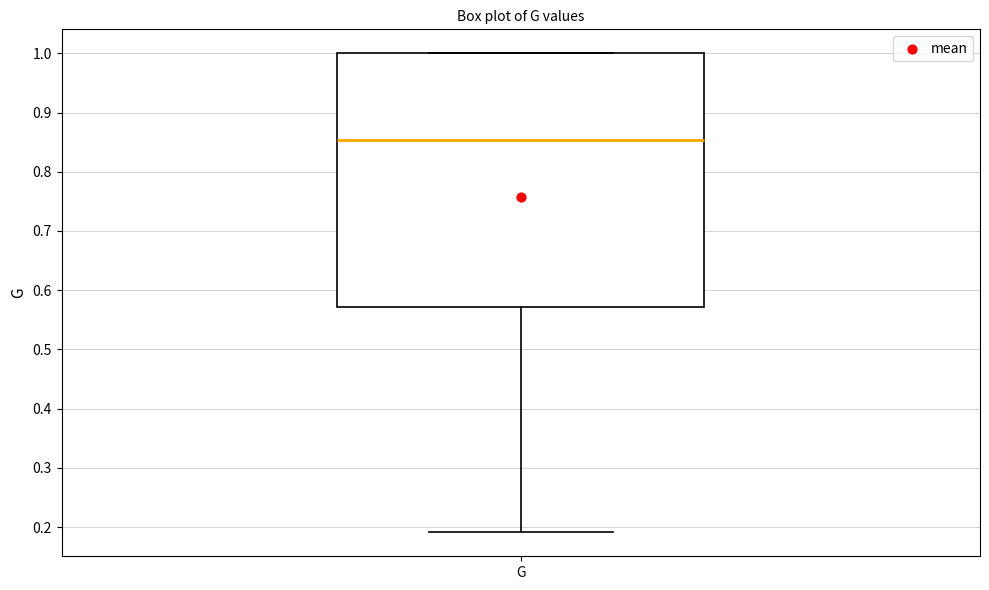

Transcribe this box plot: give where the median line is, the range the box spans, and where the two whiskers end, as read against the y-axis. The values are not printed on the chart, so give them approximately, as read against the axis.

median 0.85, box 0.57 to 1.00, whiskers 0.19 to 1.00